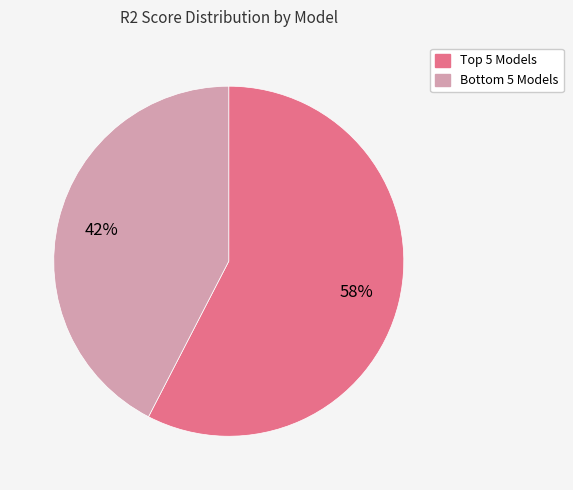

Is there any slice that represents more than half of the pie?

Yes